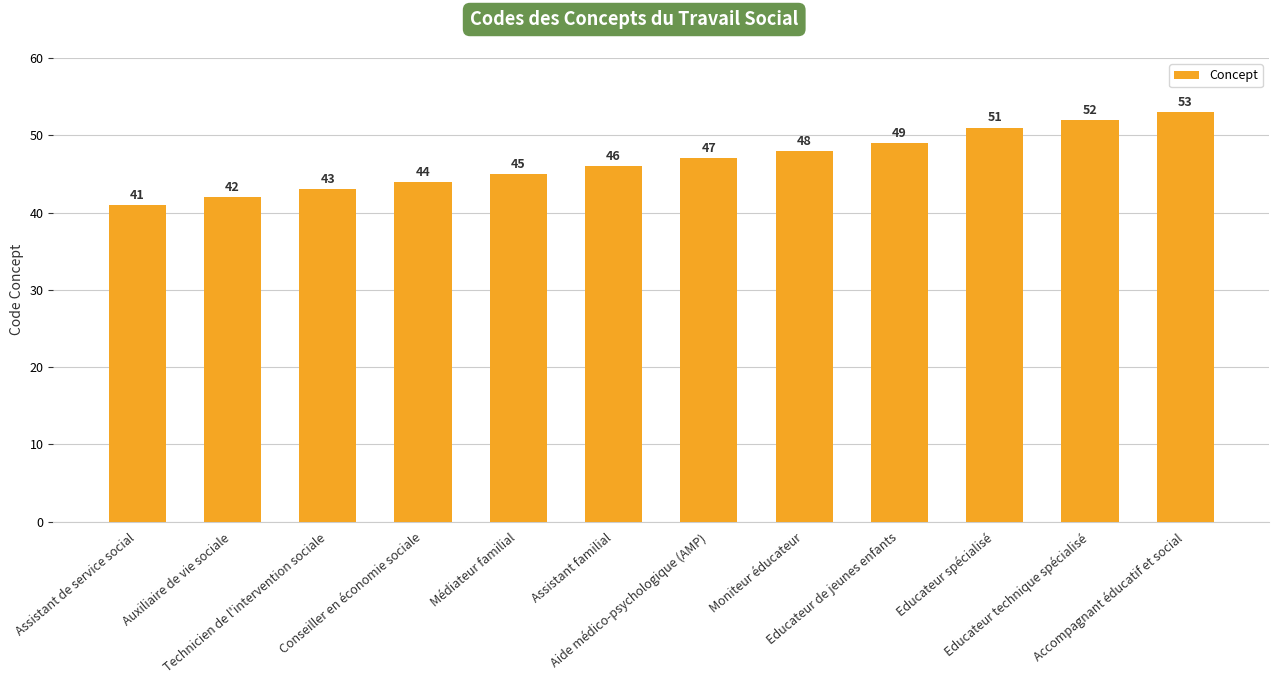

Approximately how many times larger is the value at Médiateur familial compared to Moniteur éducateur?

0.9